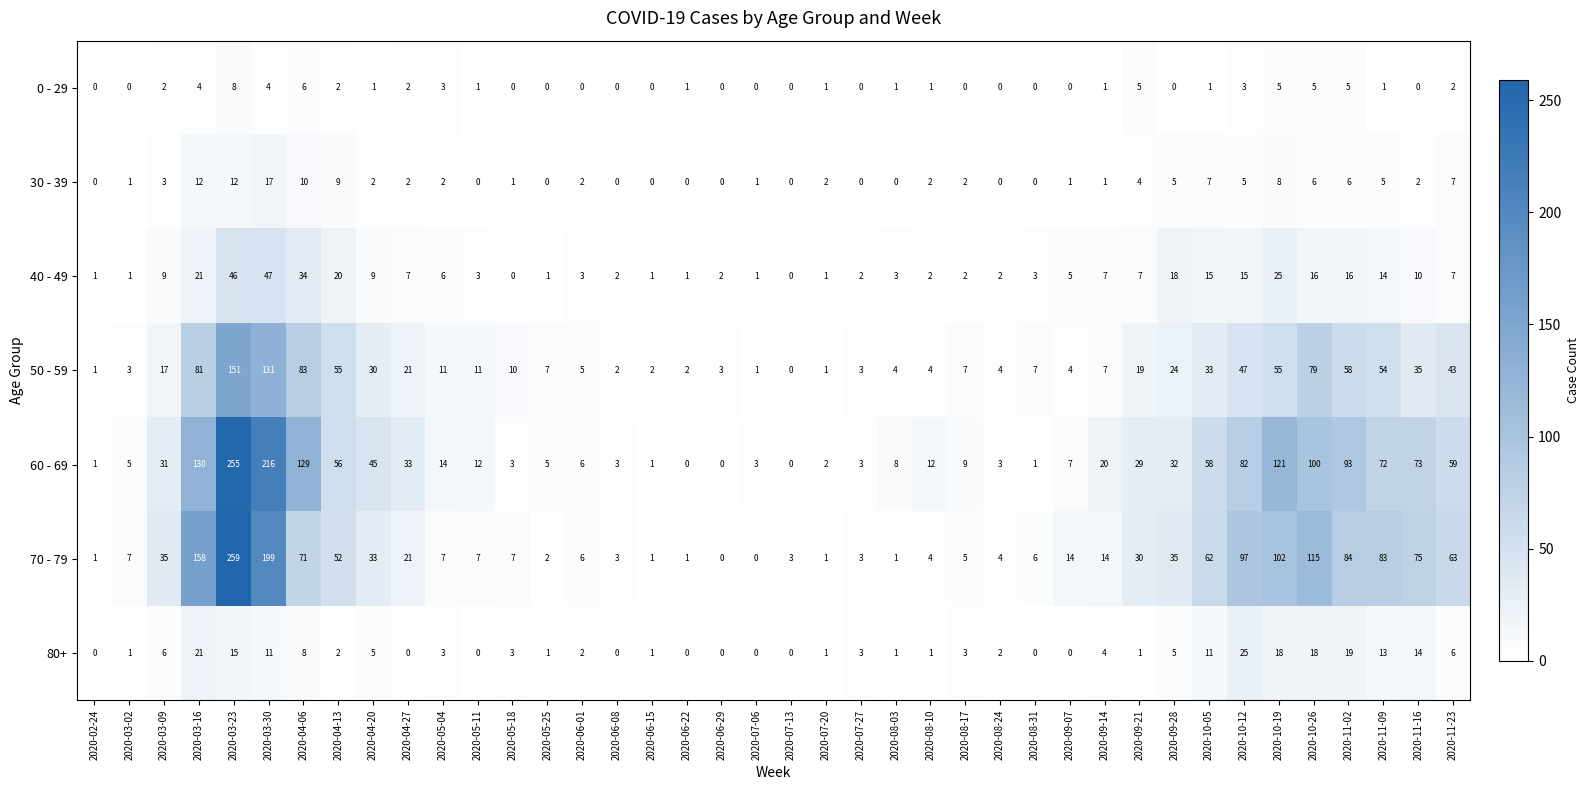

Which category has the highest value in the 40 - 49 series?

2020-03-30